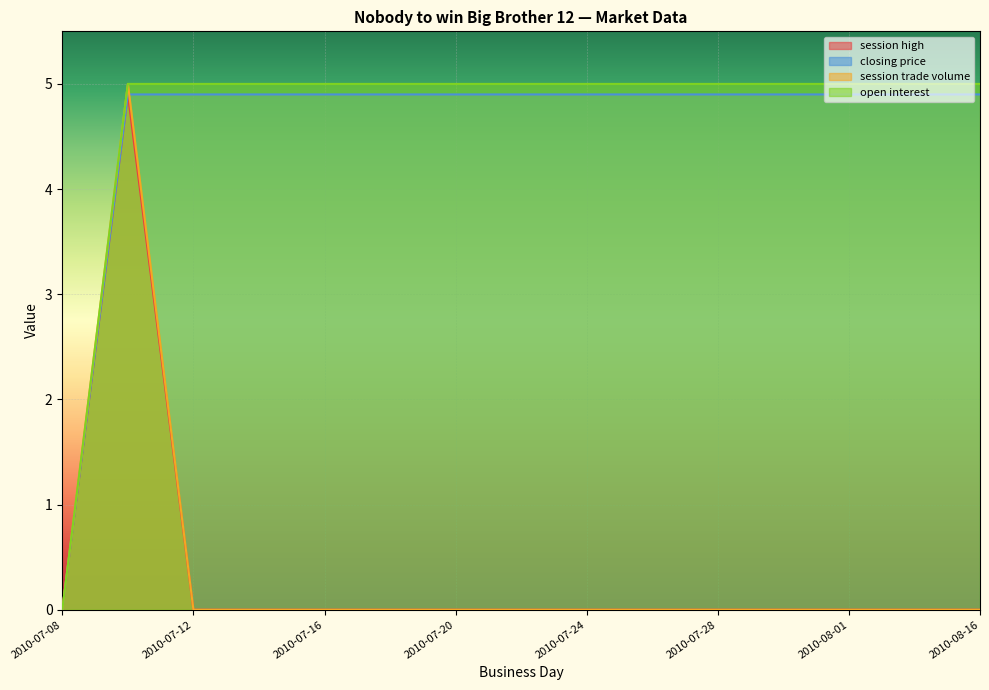

True or false: session high and session trade volume cross at least once.

False